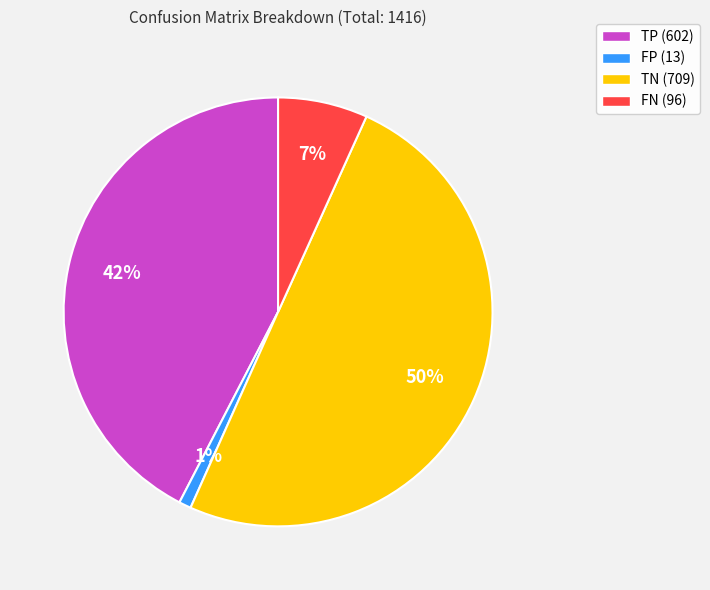

Approximately how many times larger is the value at TN (709) compared to TP (602)?

1.2